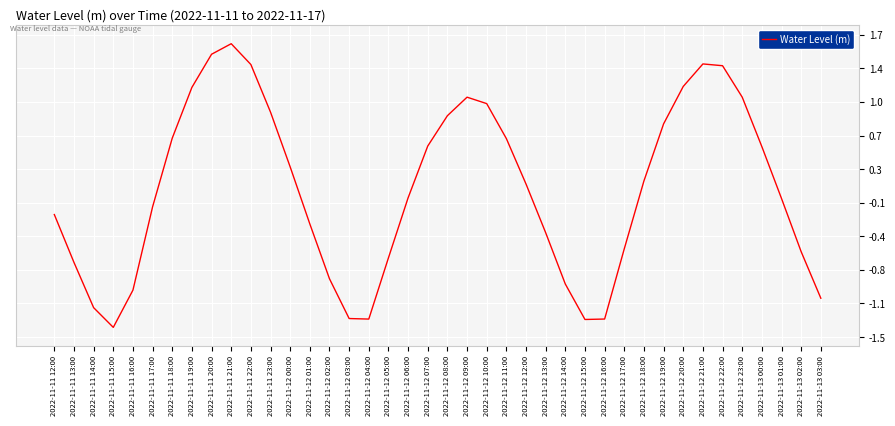

List the labels in order of value, largest first.

2022-11-11 21:00, 2022-11-11 20:00, 2022-11-12 21:00, 2022-11-11 22:00, 2022-11-12 22:00, 2022-11-12 20:00, 2022-11-11 19:00, 2022-11-12 23:00, 2022-11-12 09:00, 2022-11-12 10:00, 2022-11-11 23:00, 2022-11-12 08:00, 2022-11-12 19:00, 2022-11-11 18:00, 2022-11-12 11:00, 2022-11-12 07:00, 2022-11-13 00:00, 2022-11-12 00:00, 2022-11-12 18:00, 2022-11-12 12:00, 2022-11-12 06:00, 2022-11-13 01:00, 2022-11-11 17:00, 2022-11-11 12:00, 2022-11-12 01:00, 2022-11-12 13:00, 2022-11-12 17:00, 2022-11-13 02:00, 2022-11-12 05:00, 2022-11-11 13:00, 2022-11-12 02:00, 2022-11-12 14:00, 2022-11-11 16:00, 2022-11-13 03:00, 2022-11-11 14:00, 2022-11-12 03:00, 2022-11-12 16:00, 2022-11-12 04:00, 2022-11-12 15:00, 2022-11-11 15:00